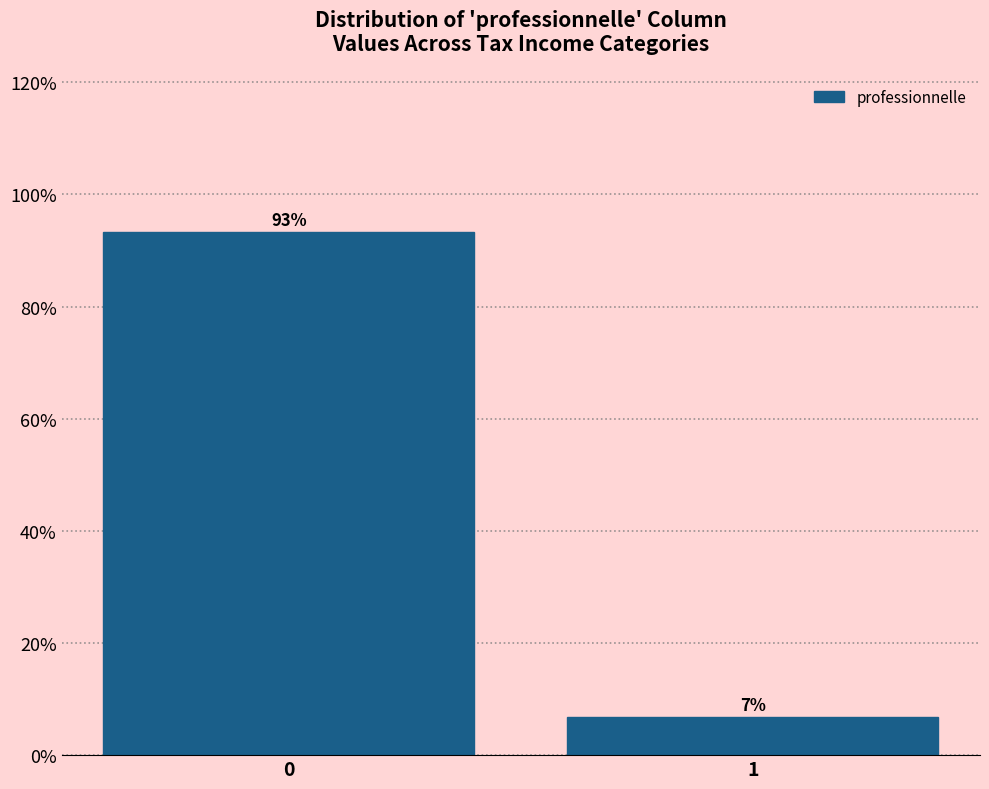

What is the sum of the values at 0 and 1?

100.0